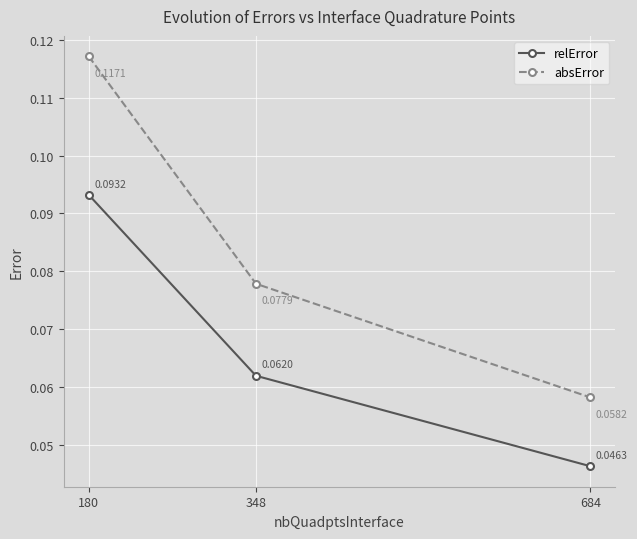

Which series changed the most between 180 and 684?

absError